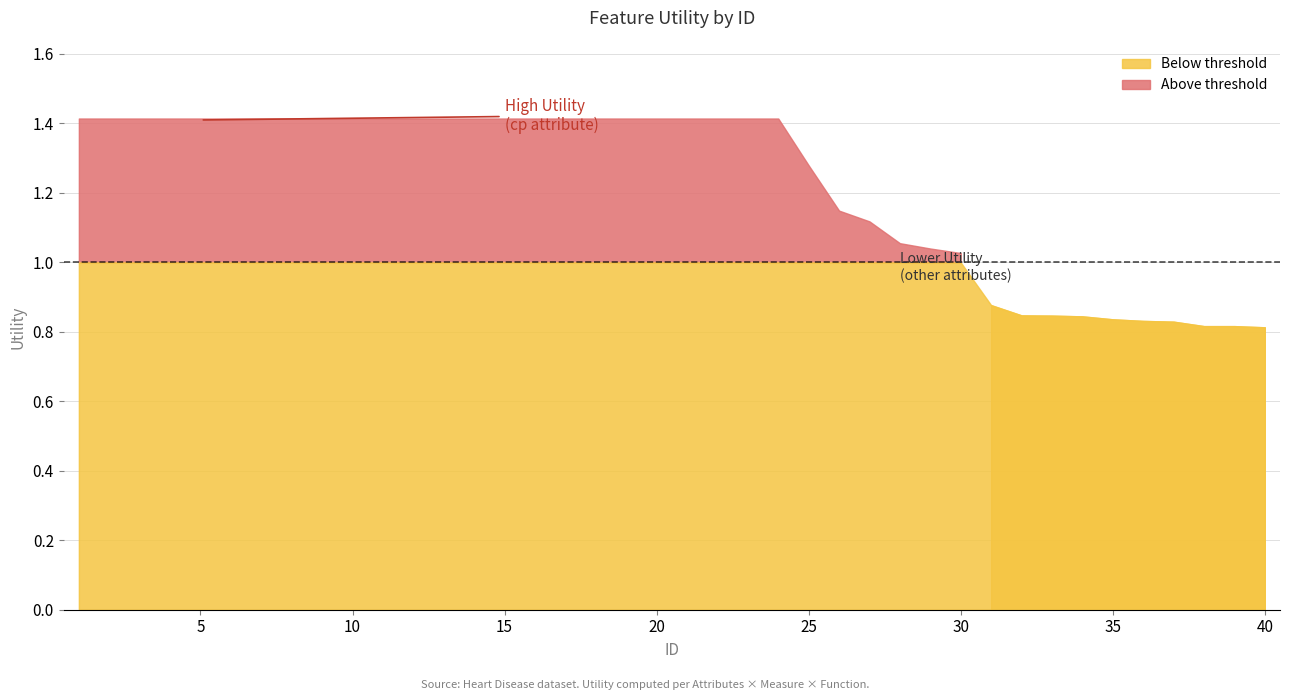

What is the minimum value shown in the chart?

0.8